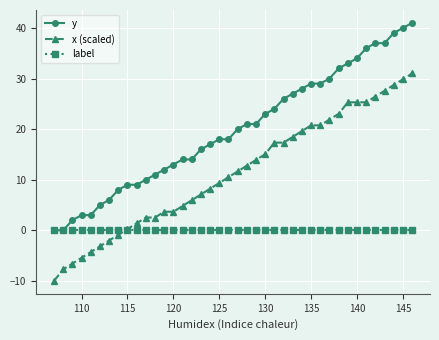

How many intersections are there between x (scaled) and label?

1